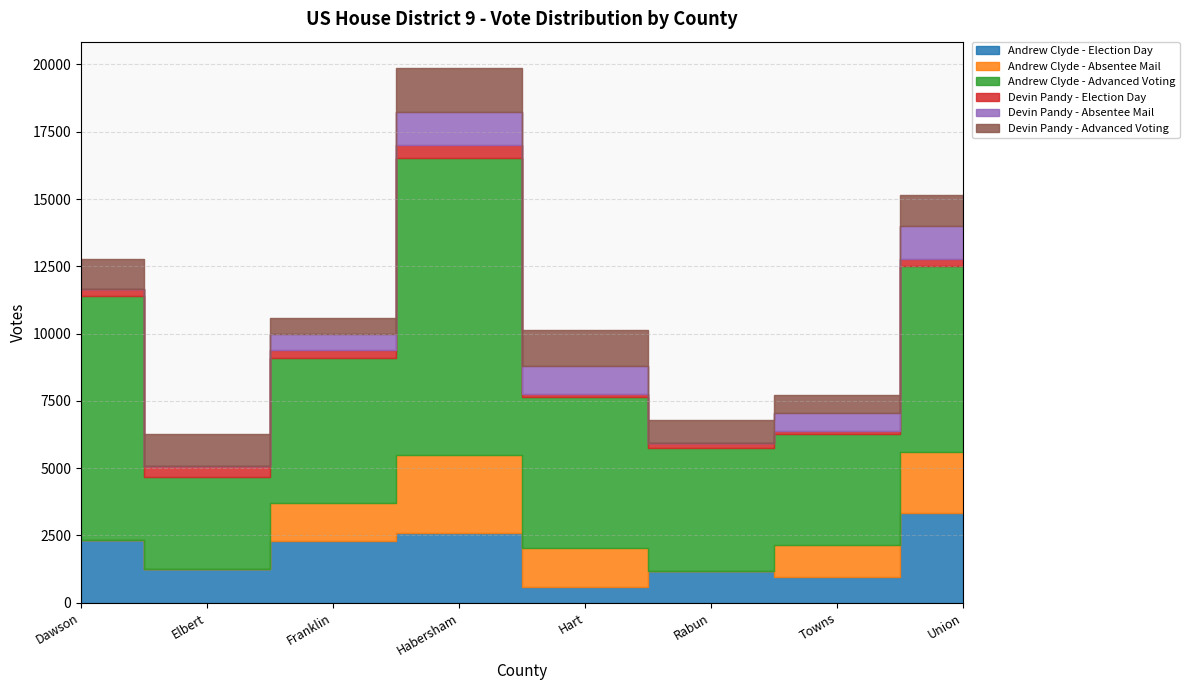

The Devin Pandy - Absentee Mail series shows 1022 at Hart. True or false?

True